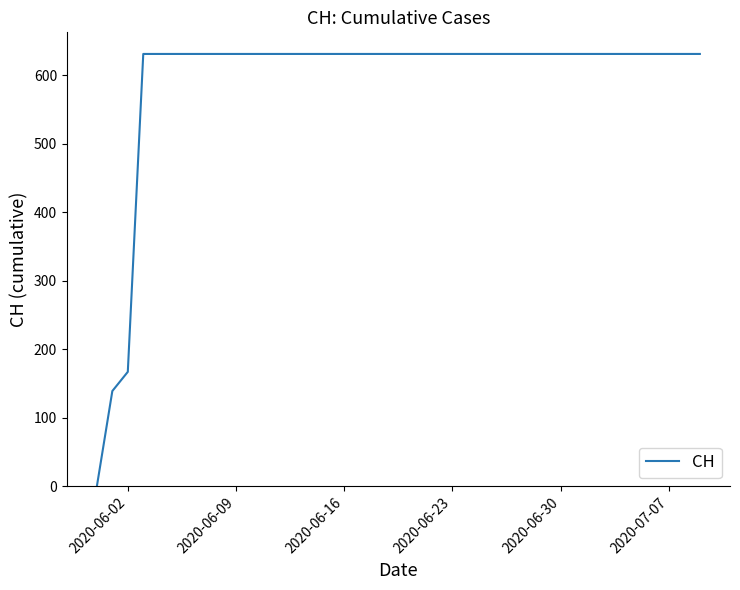

What is the difference between the maximum and minimum values?

631